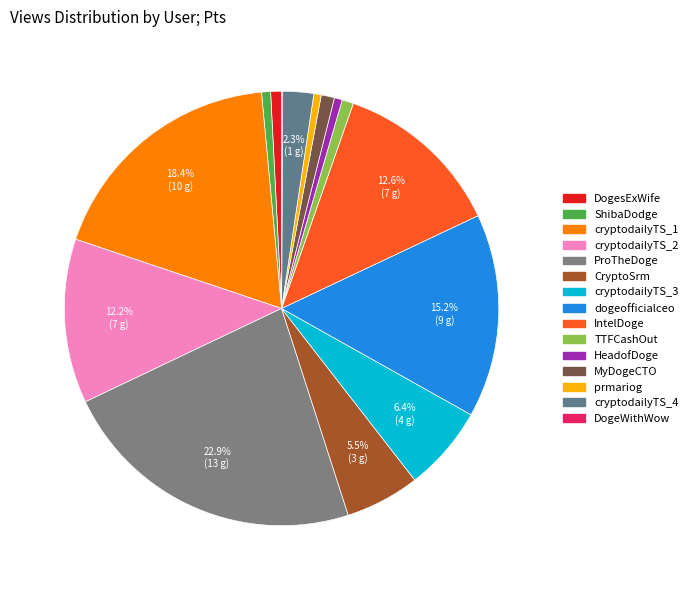

Is it true that ProTheDoge is 33% of the pie?

False